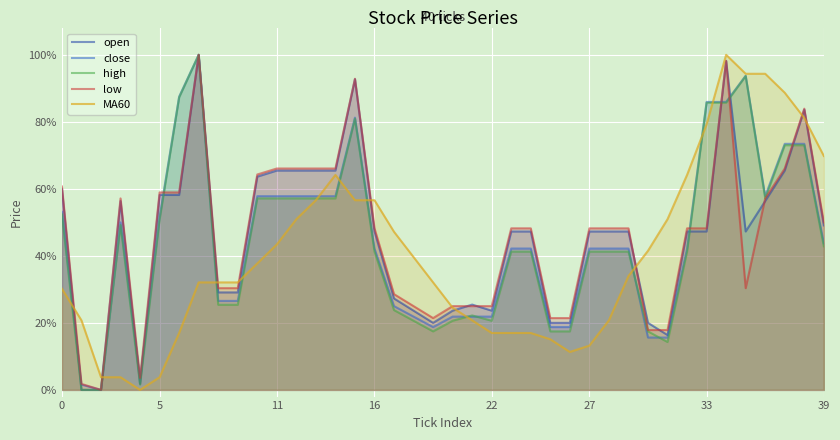

The open series shows 0.9 at 10. True or false?

False